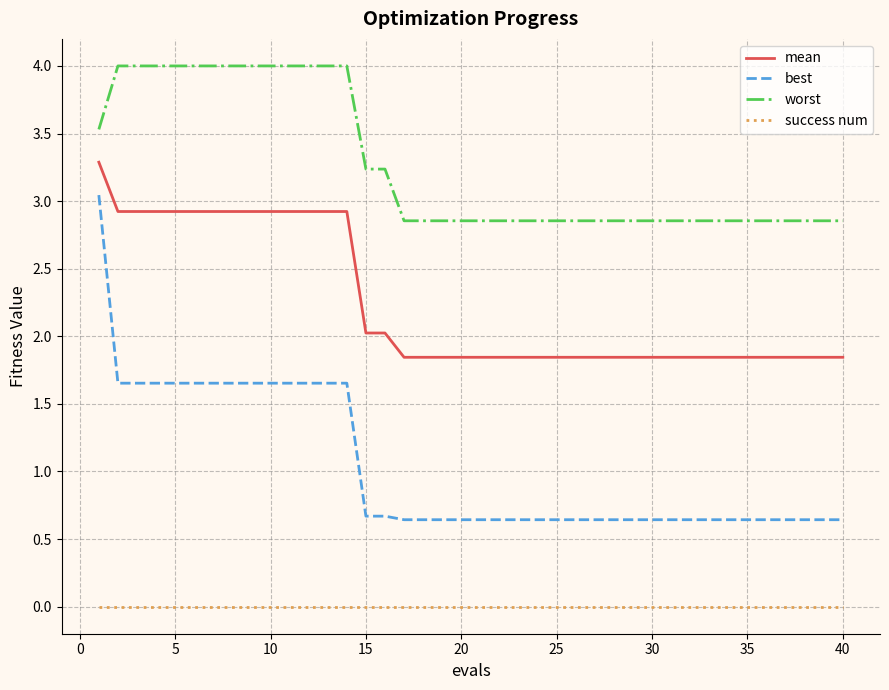

What is the maximum value shown in the chart?

4.0